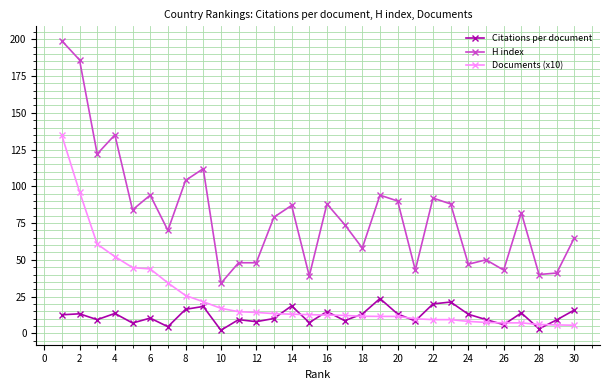

Rank the series by their maximum value, from lowest to highest.

Citations per document, Documents (x10), H index